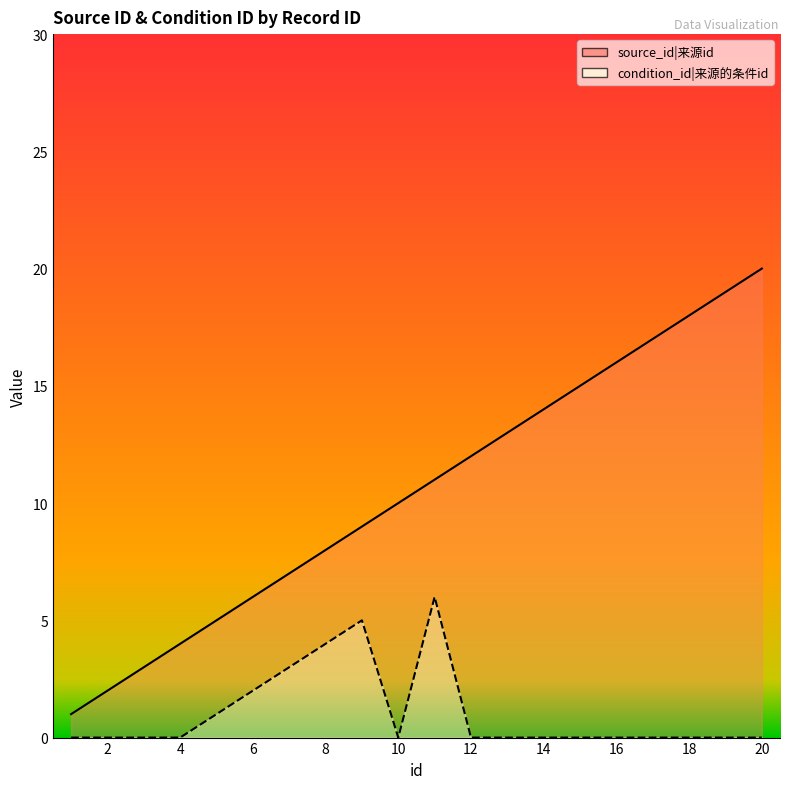

Does the chart have visible grid lines?

No